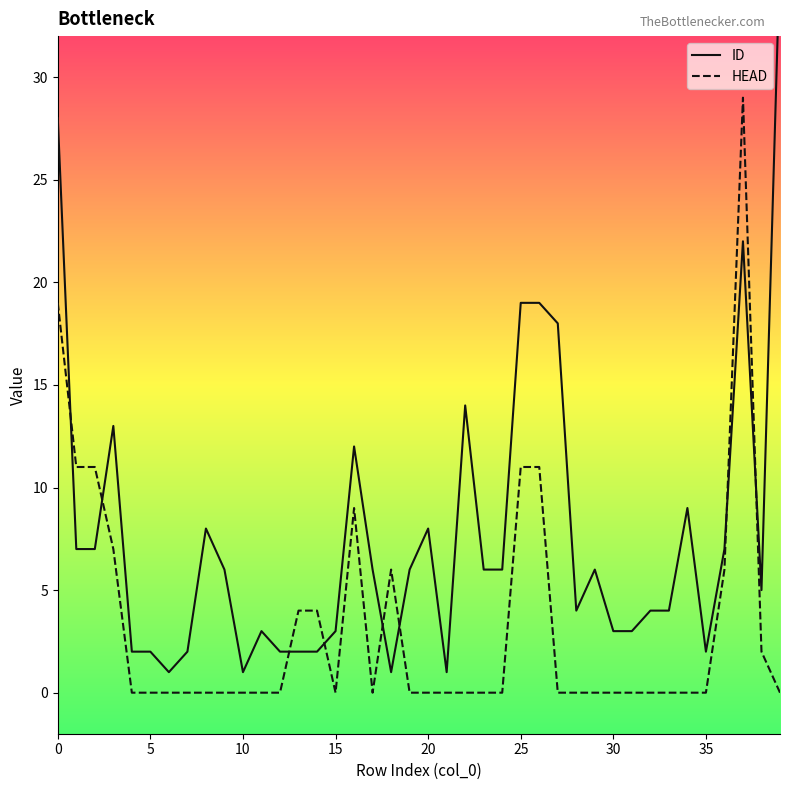

True or false: HEAD has more than 2 interior local peaks.

True